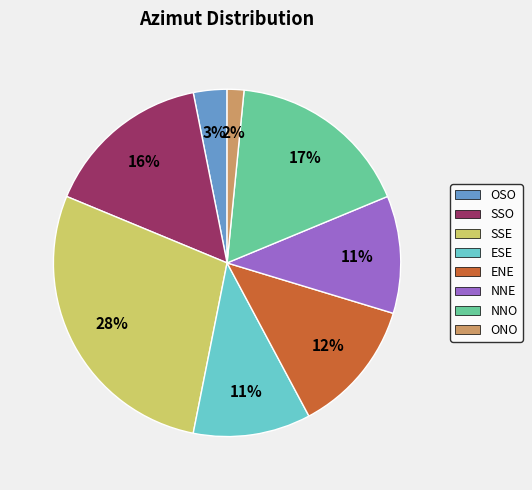

Which has a higher value, NNO or ONO?

NNO